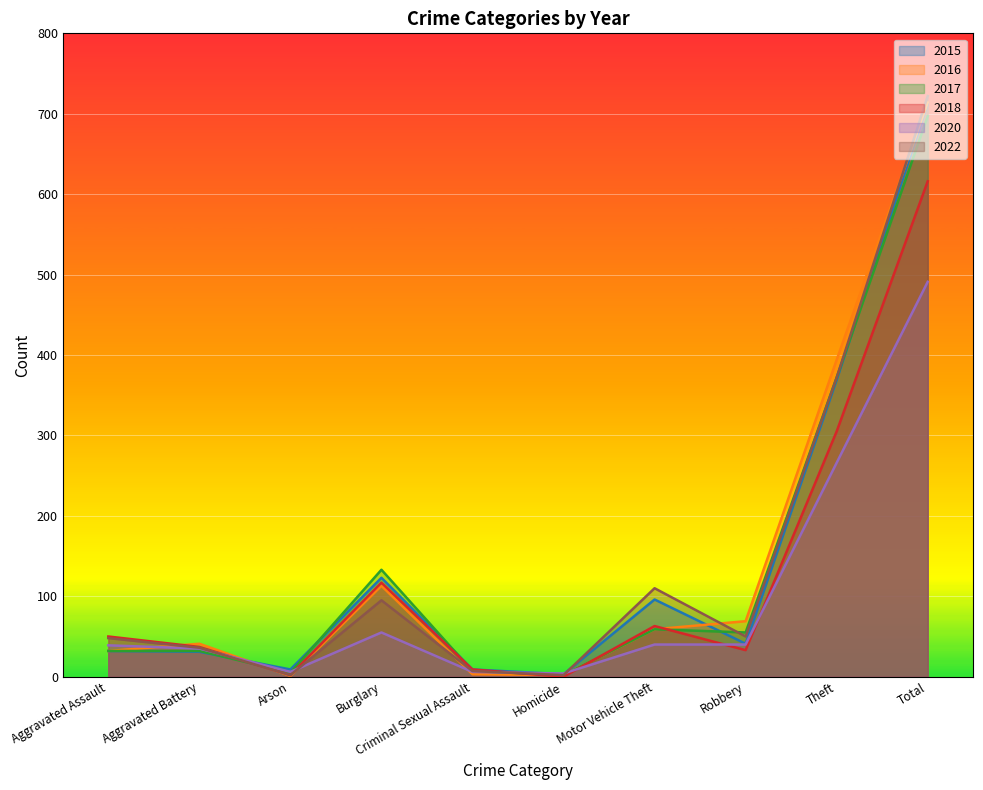

How many intersections are there between 2016 and 2017?

1